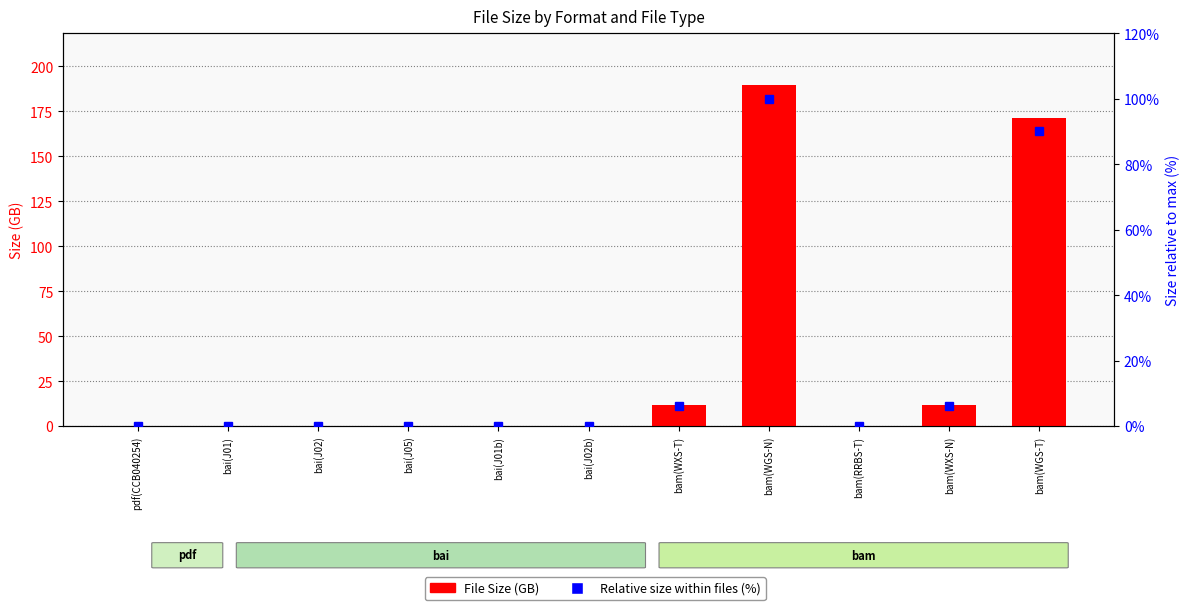

Which series has the largest range (max minus min)?

File Size (GB)